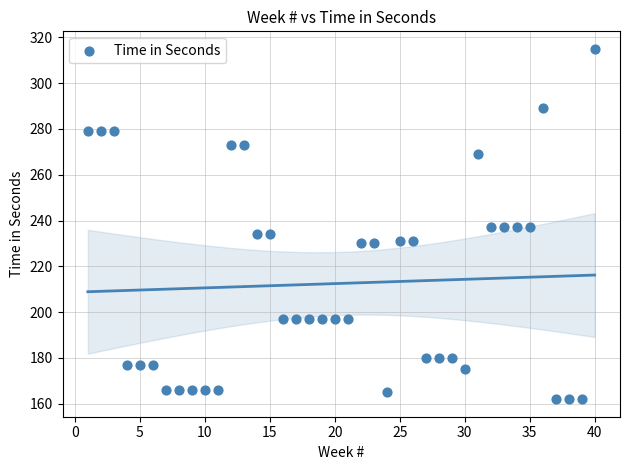

What is the range of X values (max minus min)?

39